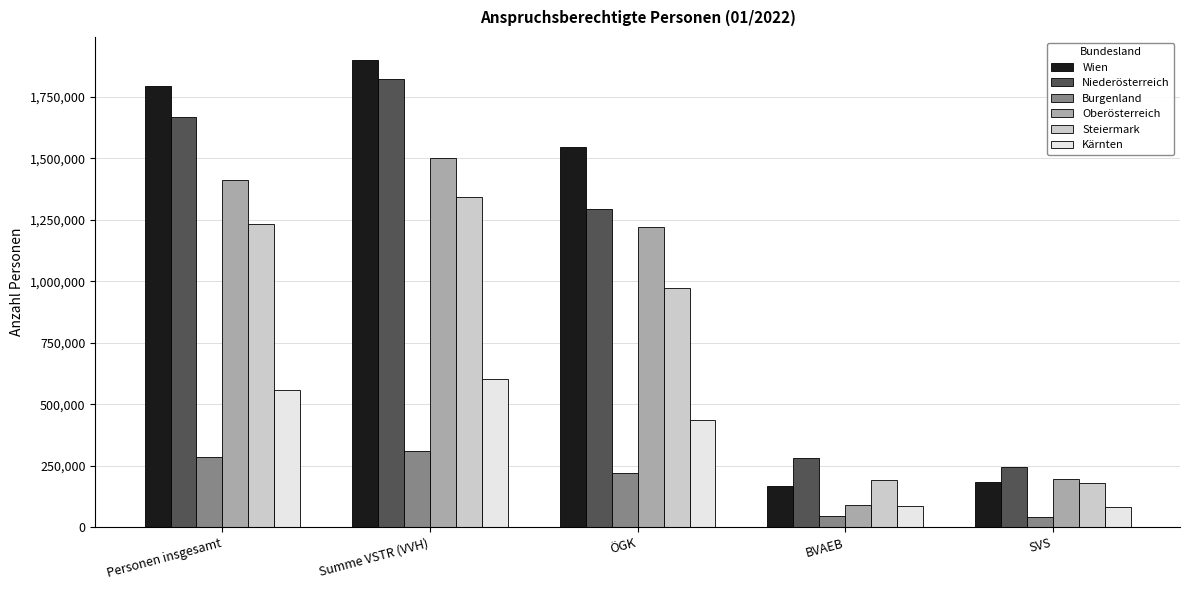

Count the number of categories in the chart.

5